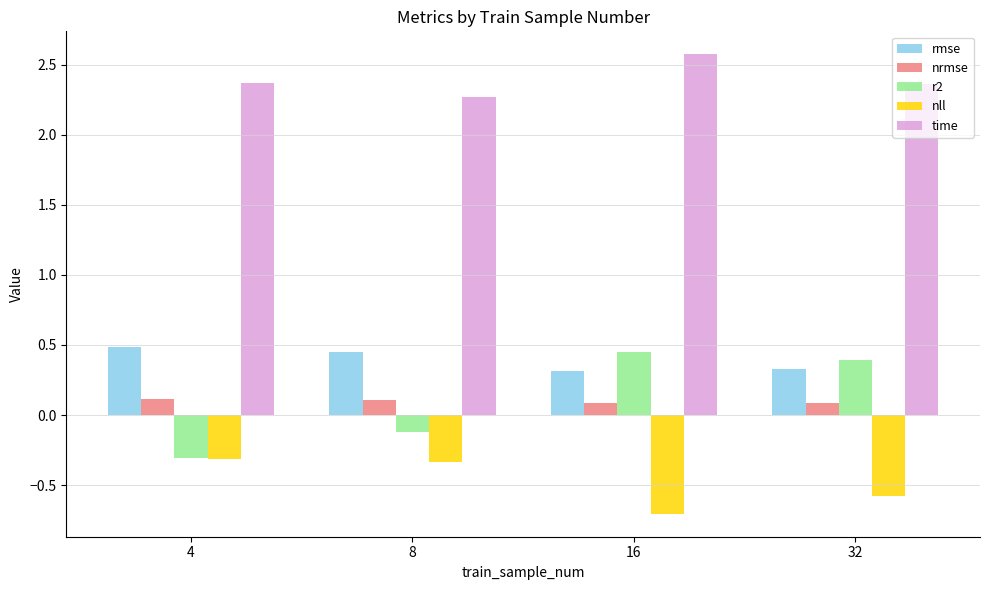

Which series has the widest spread of values?

r2